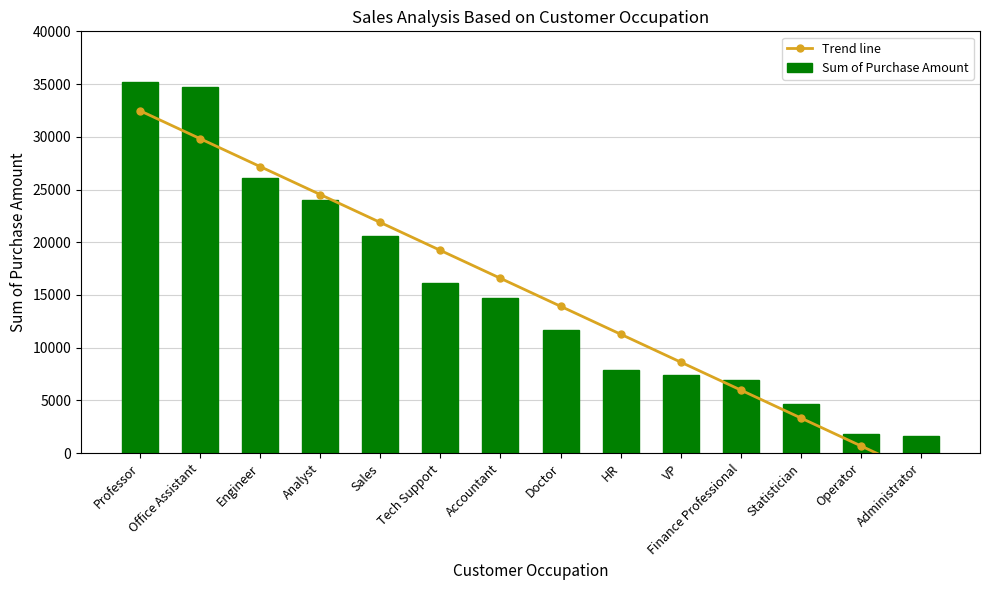

How many values in Trend line are below zero?

1